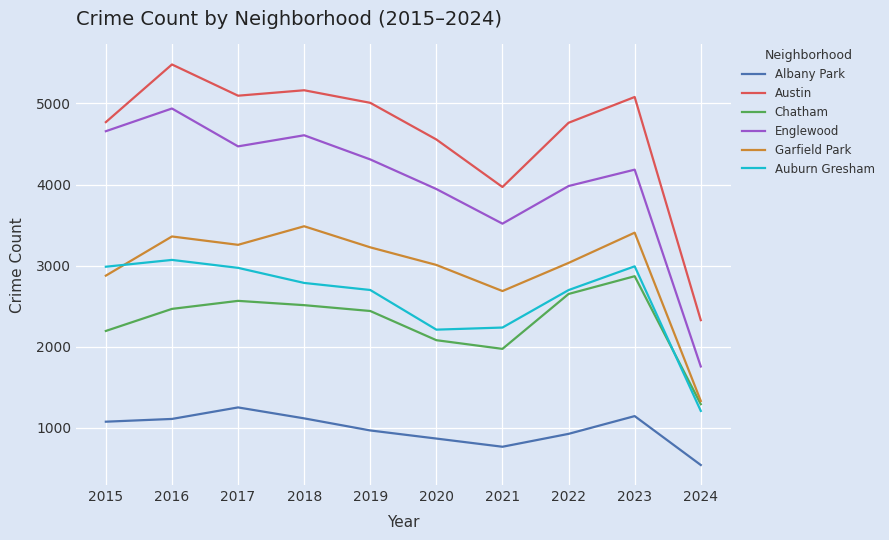

What is the smallest value displayed?

542